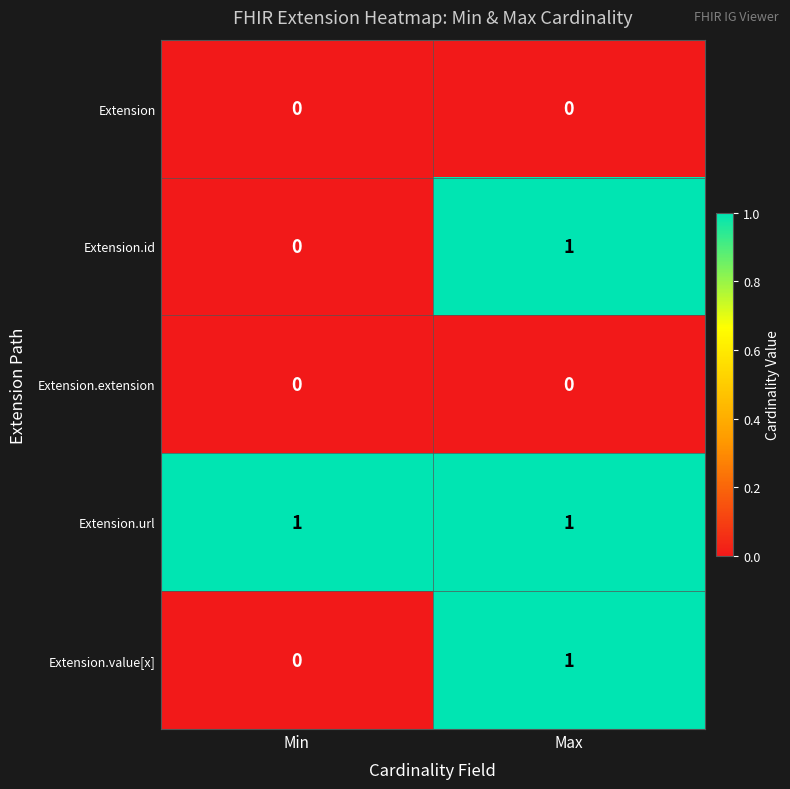

Reading left to right, list all the values displayed in this chart.

Extension: 0	0
Extension.id: 0	1
Extension.extension: 0	0
Extension.url: 1	1
Extension.value[x]: 0	1